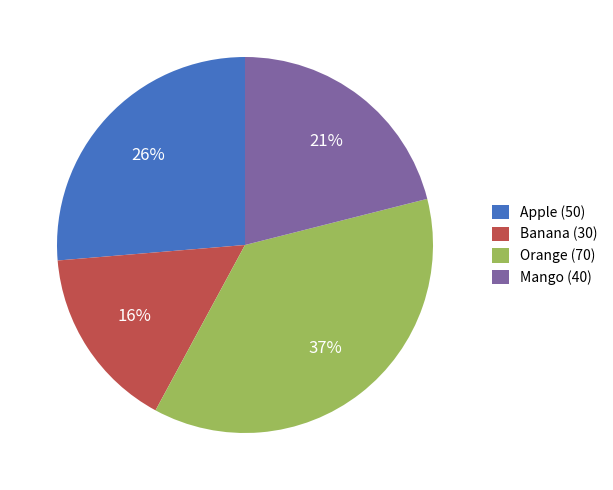

Is the sum of Mango (40) and Apple (50) greater than half?

No